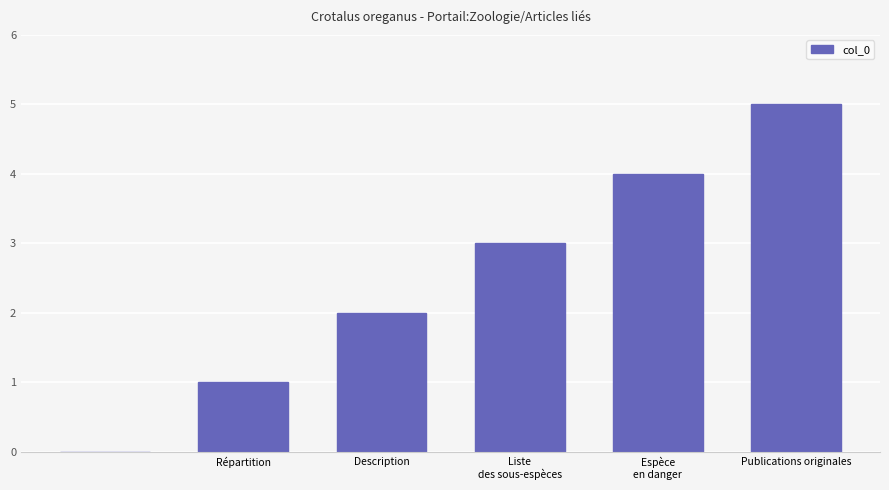

What is the maximum value shown in the chart?

5